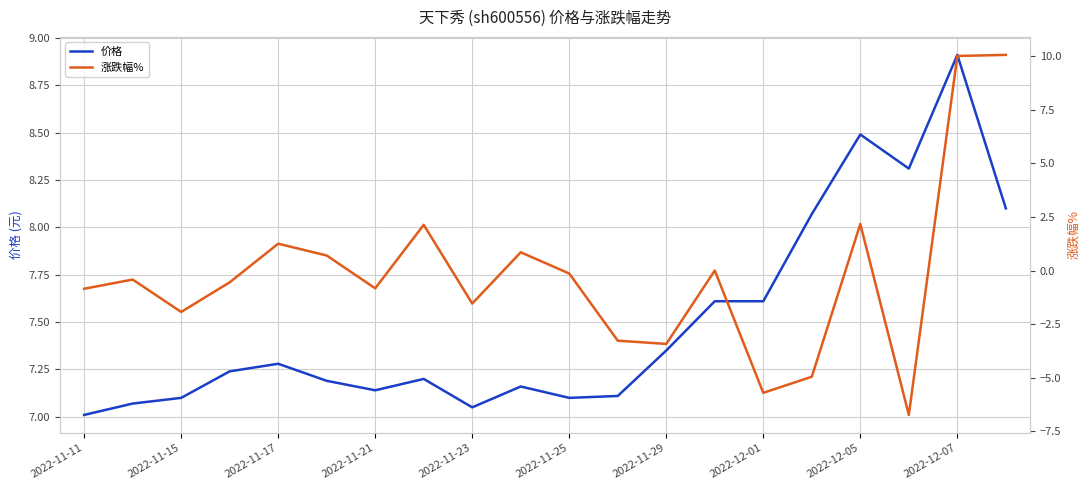

What is the maximum value for 价格?

8.9